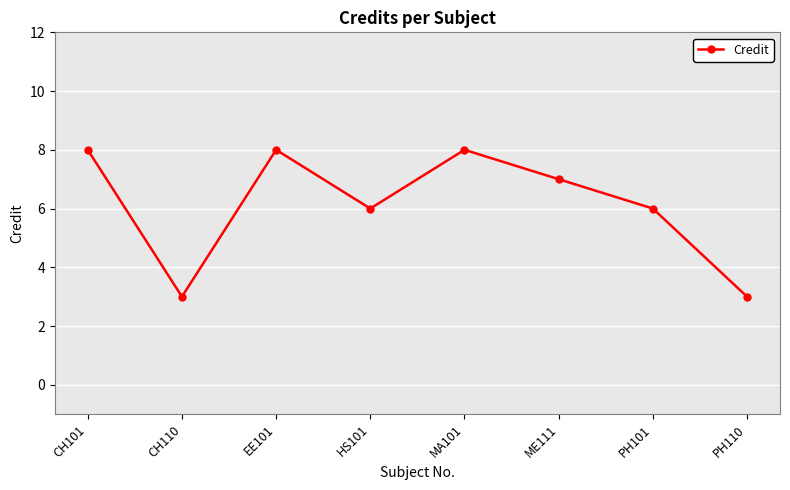

What is the greatest value displayed?

8